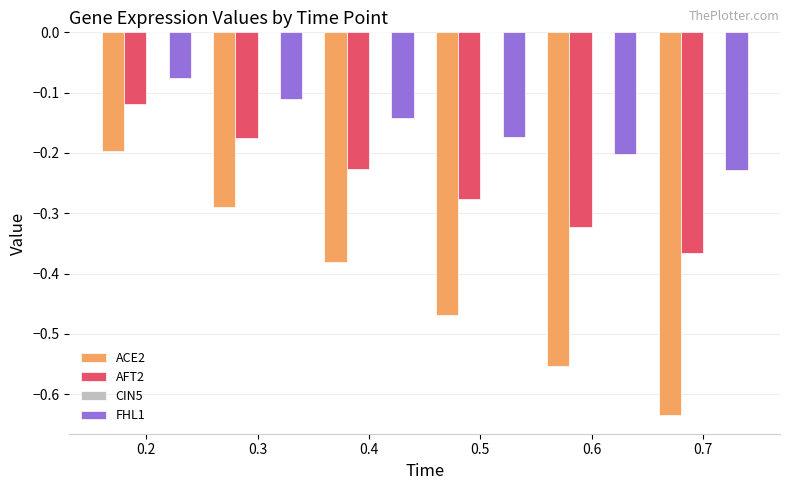

Is it true that FHL1 equals -0.1 at 0.5?

False